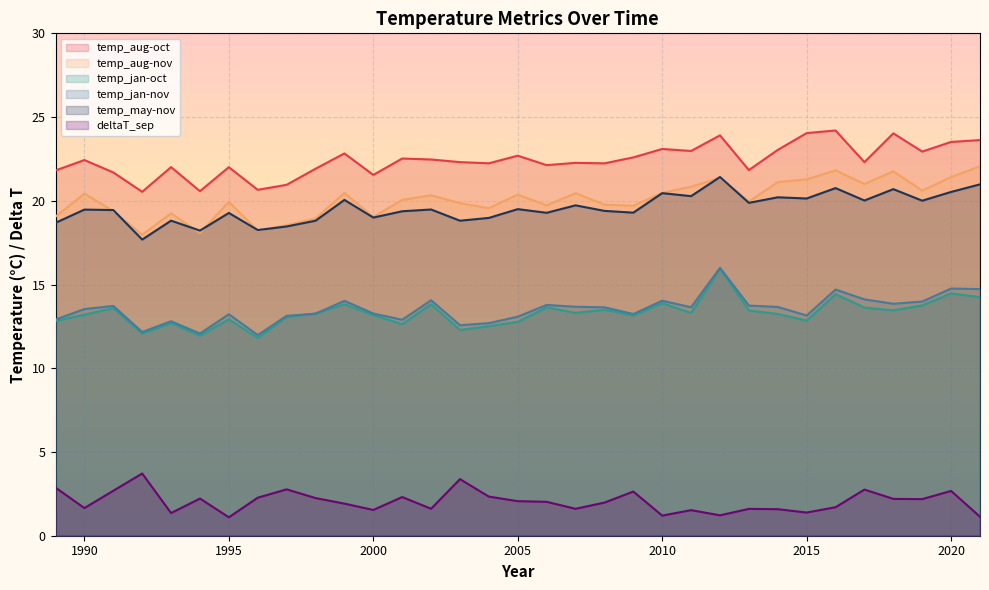

What is the sum of all temp_jan-nov values?

446.1